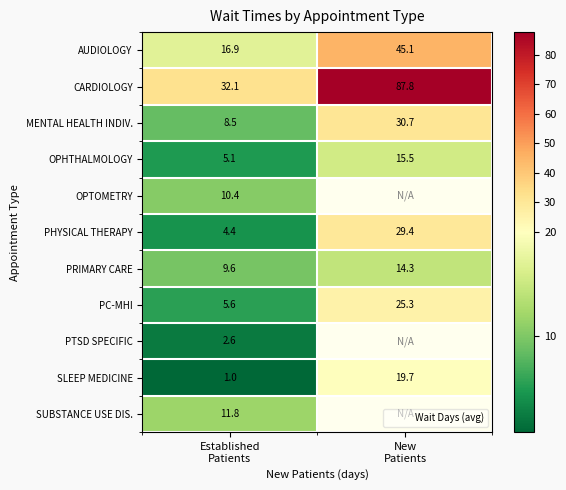

What is the average value of the CARDIOLOGY series?

60.0